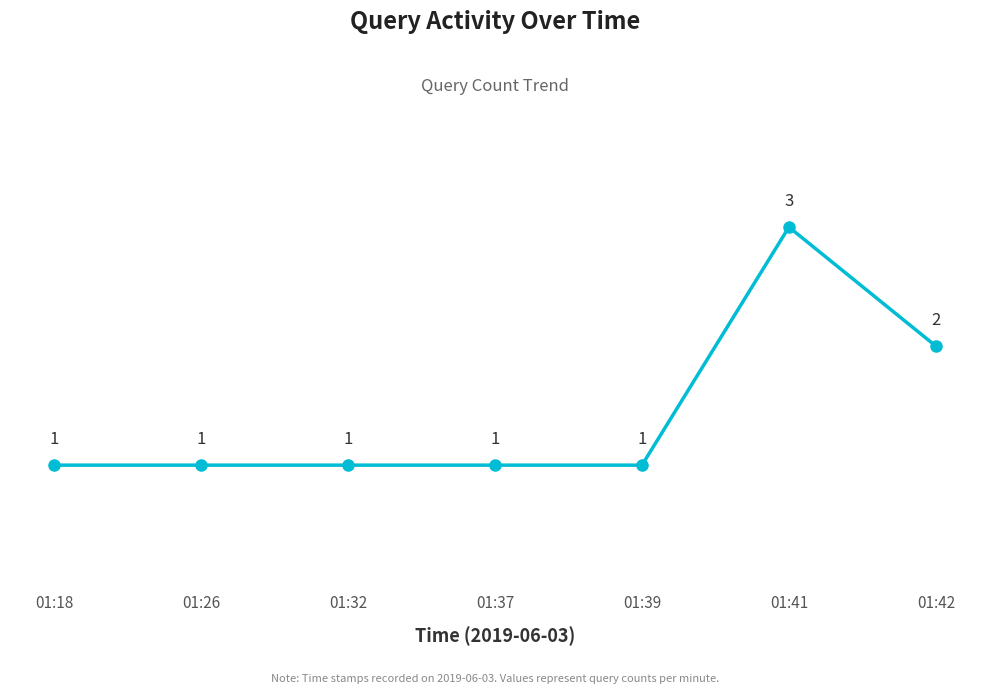

What is the value of the 1st point from the left?

1